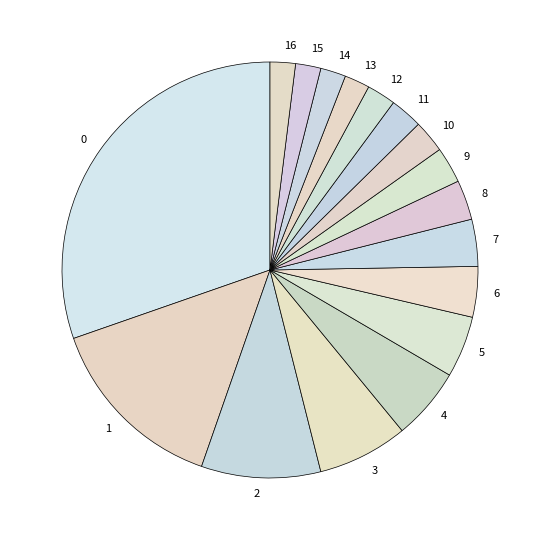

Is there a majority slice in this chart?

No